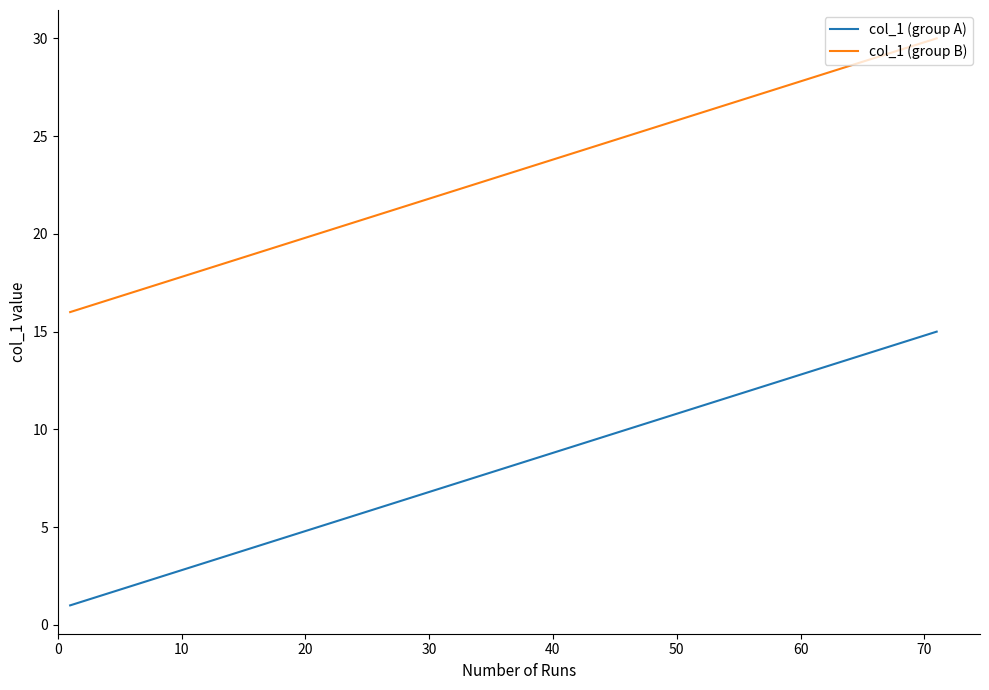

True or false: col_1 (group A) has more than 0 interior local peaks.

False